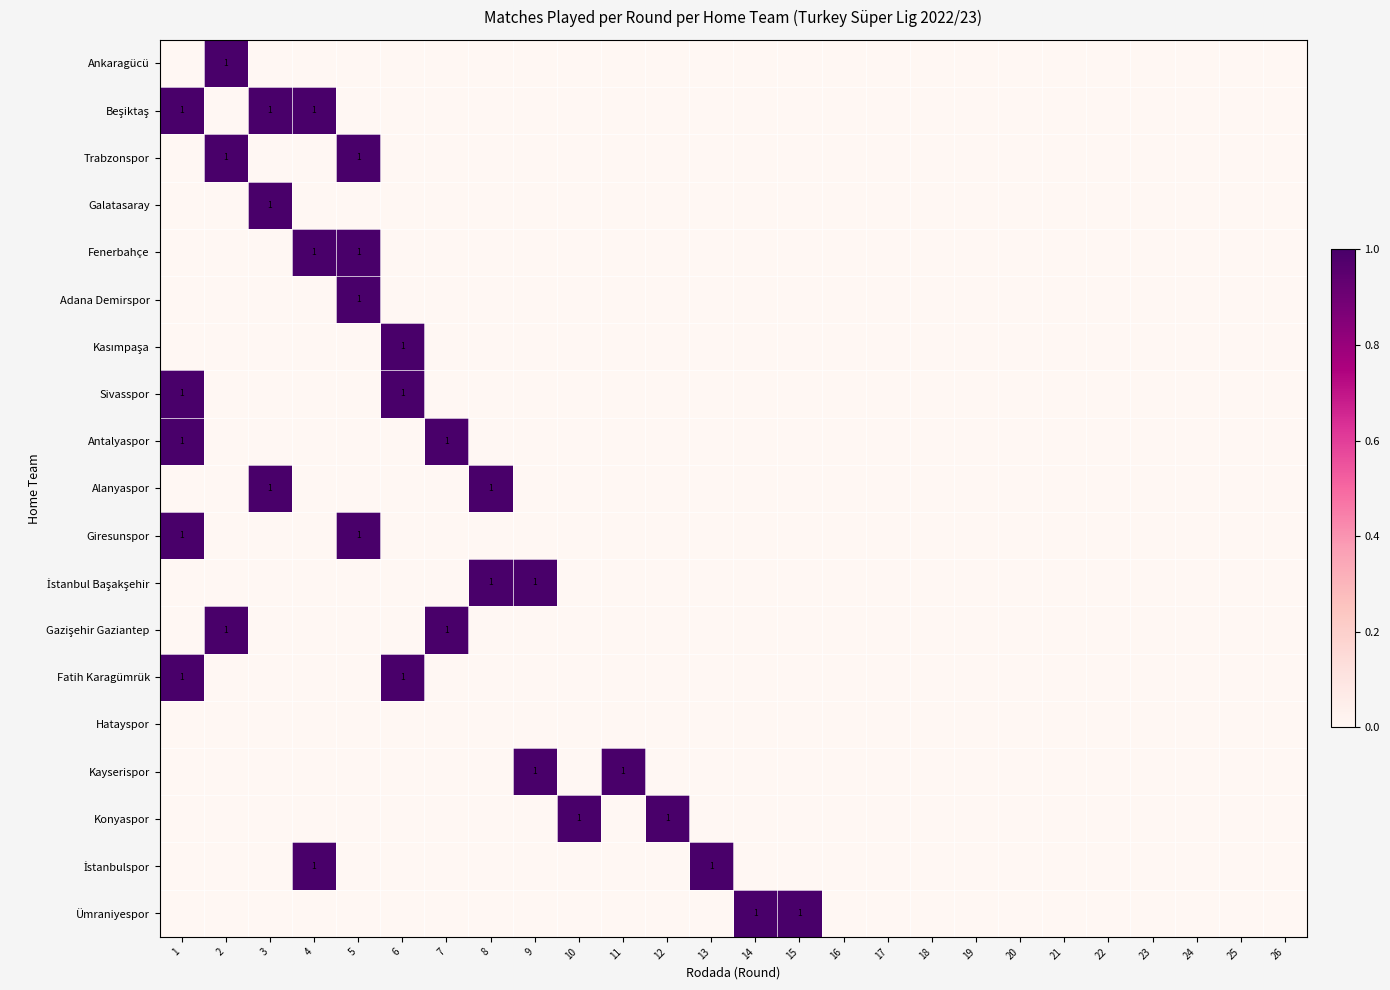

The Kayserispor series shows -1 at 4. True or false?

False